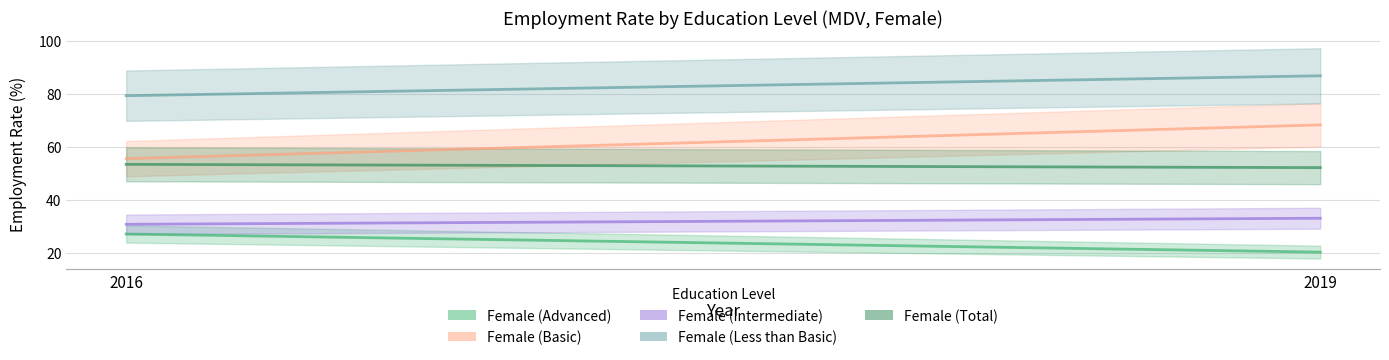

Where is Female (Advanced) nearest to the value 23?

2019